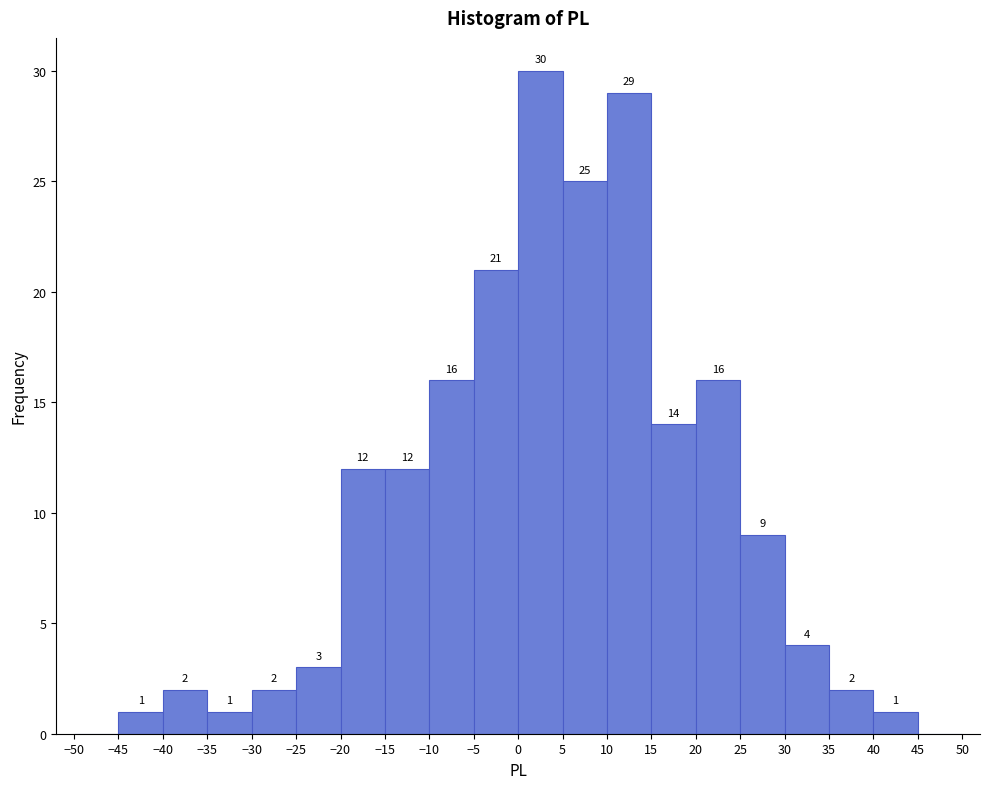

Which range on the x-axis has the tallest bar?

0 to 5